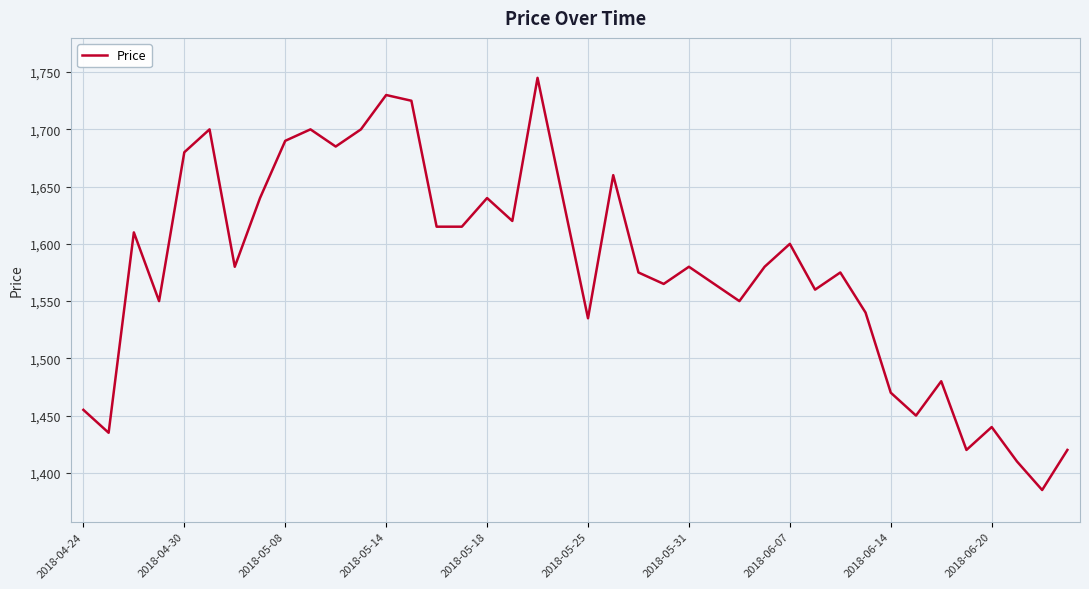

What is the difference between the maximum and minimum values?

360